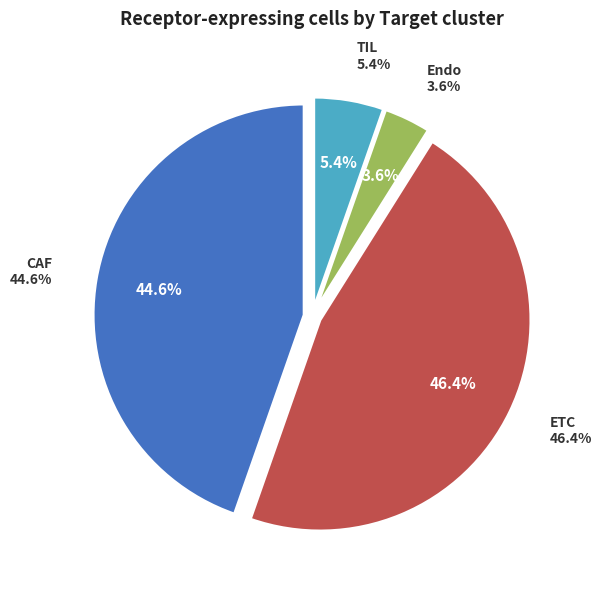

How many segments does this pie chart have?

4